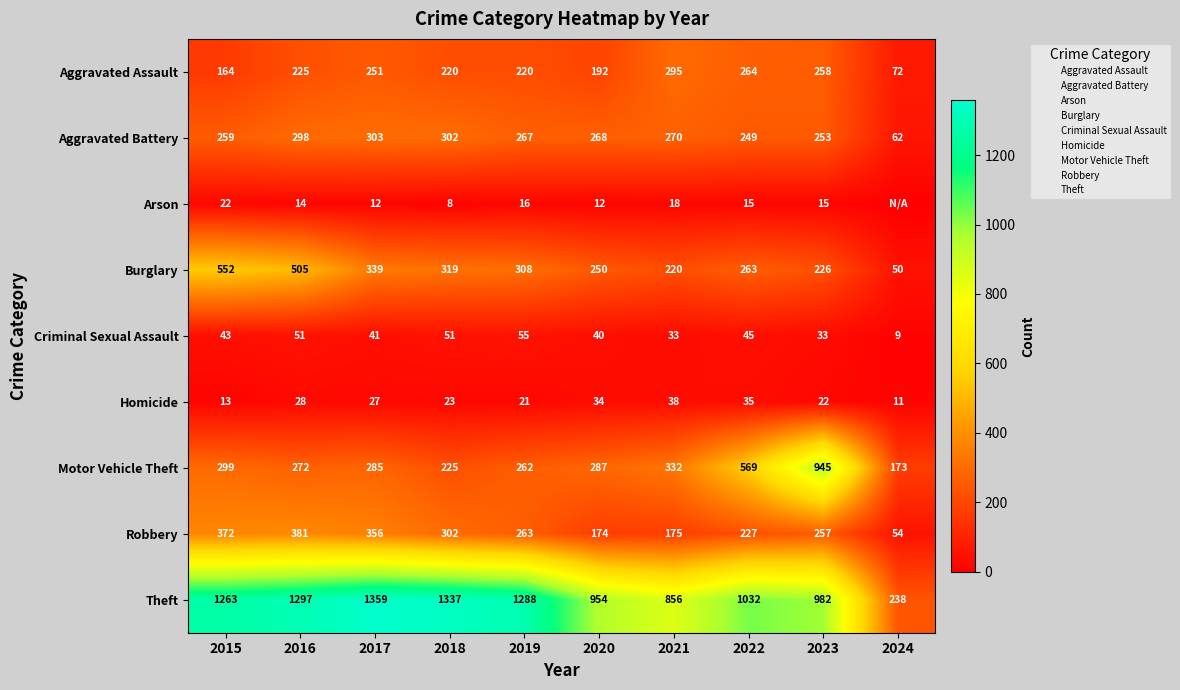

Is the value of Aggravated Battery at 2022 greater than the value of Theft at 2016?

No